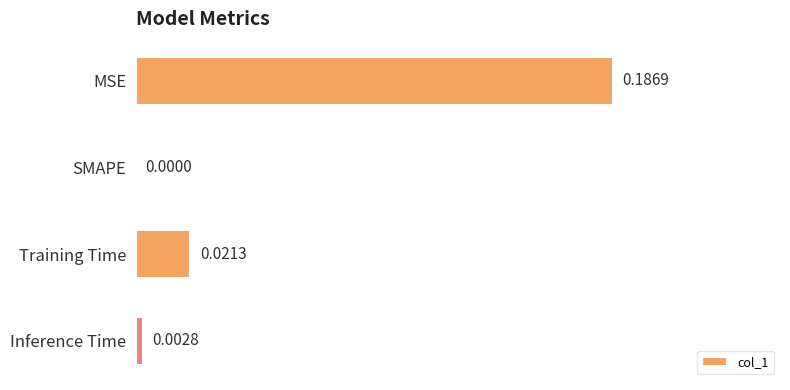

Between SMAPE and MSE, which is larger?

MSE